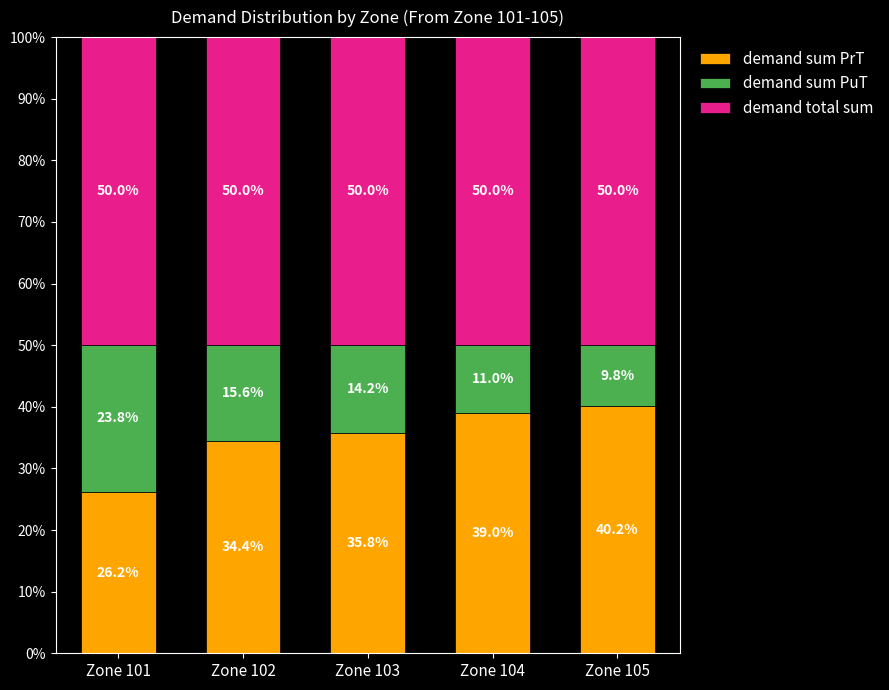

True or false: demand sum PrT has a value of 26.2 at Zone 101.

True